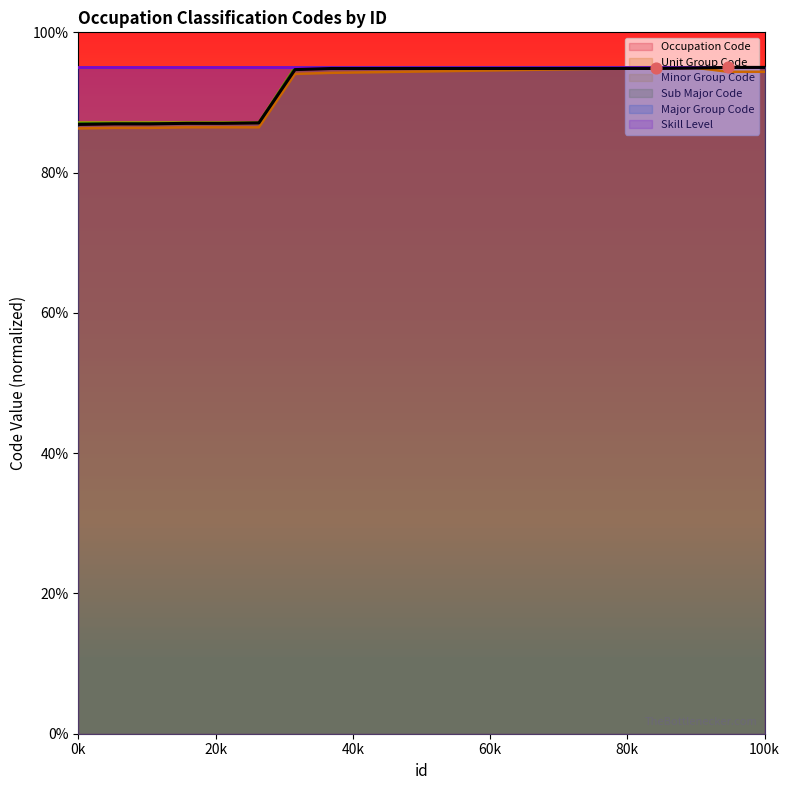

At how many categories does at least one series exceed 90?

14